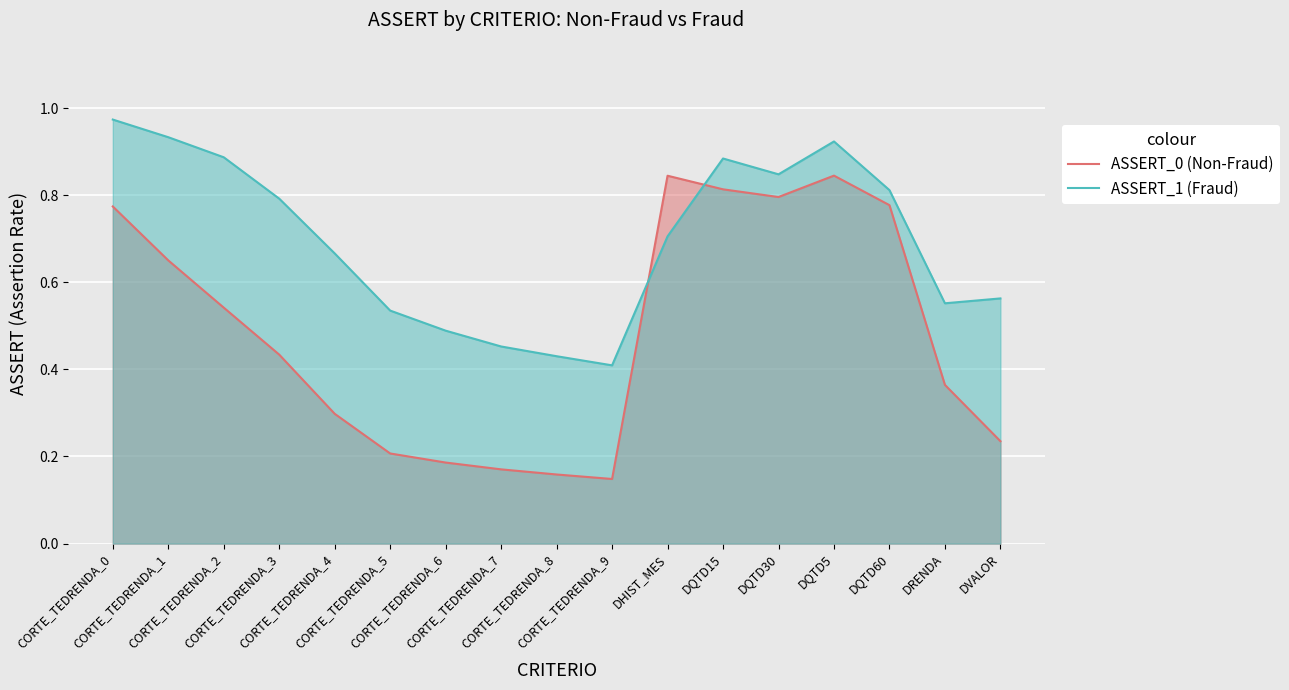

Reading right to left, list all the values displayed in this chart.

ASSERT_0 (Non-Fraud): 0.2	0.4	0.8	0.8	0.8	0.8	0.8	0.1	0.2	0.2	0.2	0.2	0.3	0.4	0.5	0.7	0.8
ASSERT_1 (Fraud): 0.6	0.6	0.8	0.9	0.8	0.9	0.7	0.4	0.4	0.5	0.5	0.5	0.7	0.8	0.9	0.9	1.0